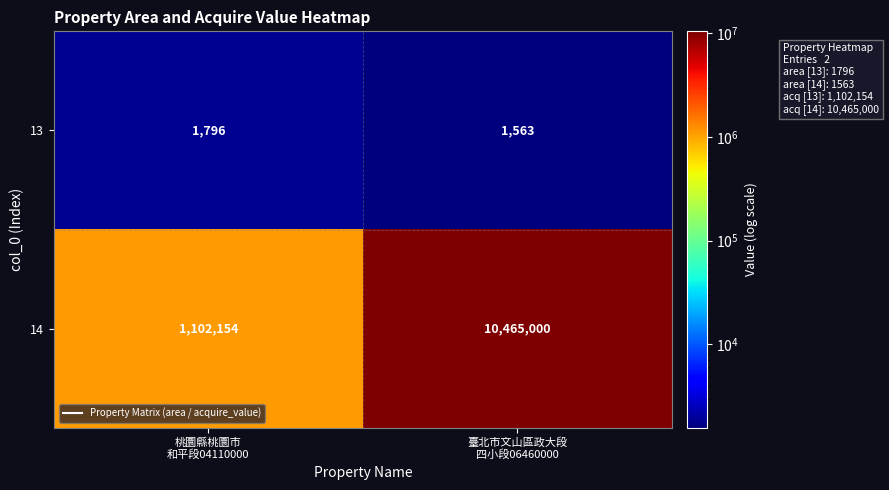

What is the total value across all series at 桃圜縣桃圜市
和平段04110000?

1103950